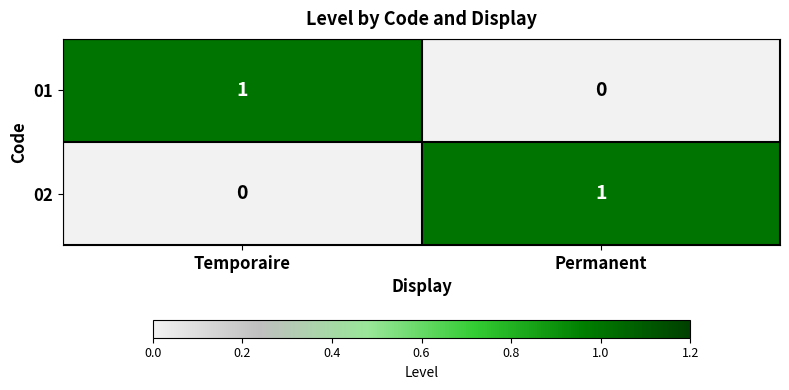

The value of 02 at Temporaire is 1. True or false?

False